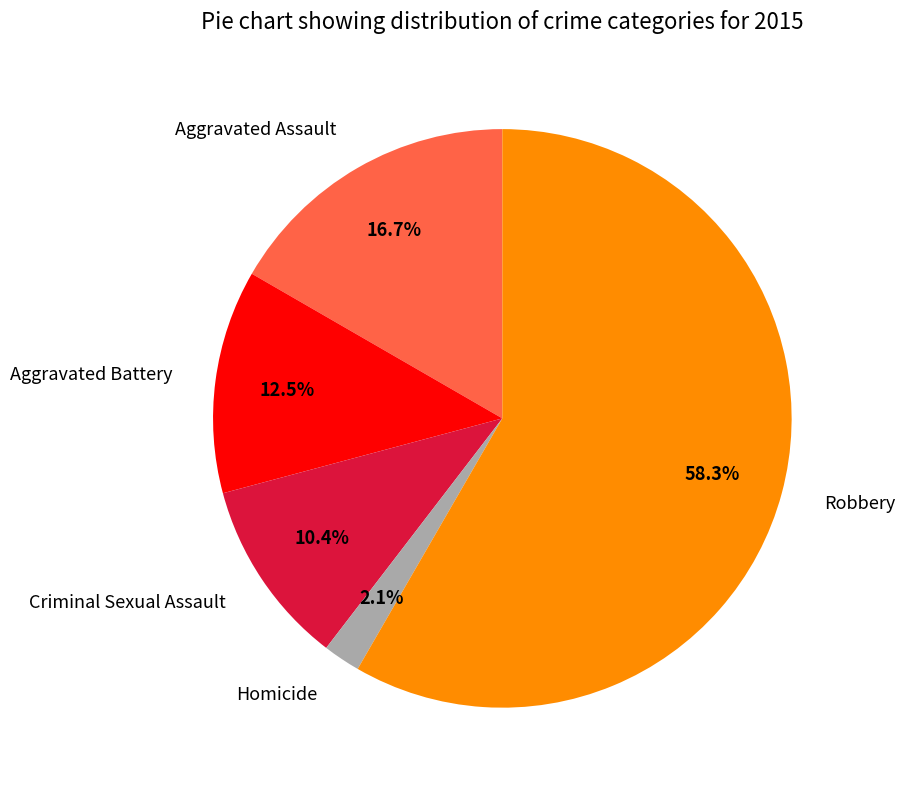

To the nearest percent, what portion does Robbery represent?

58%